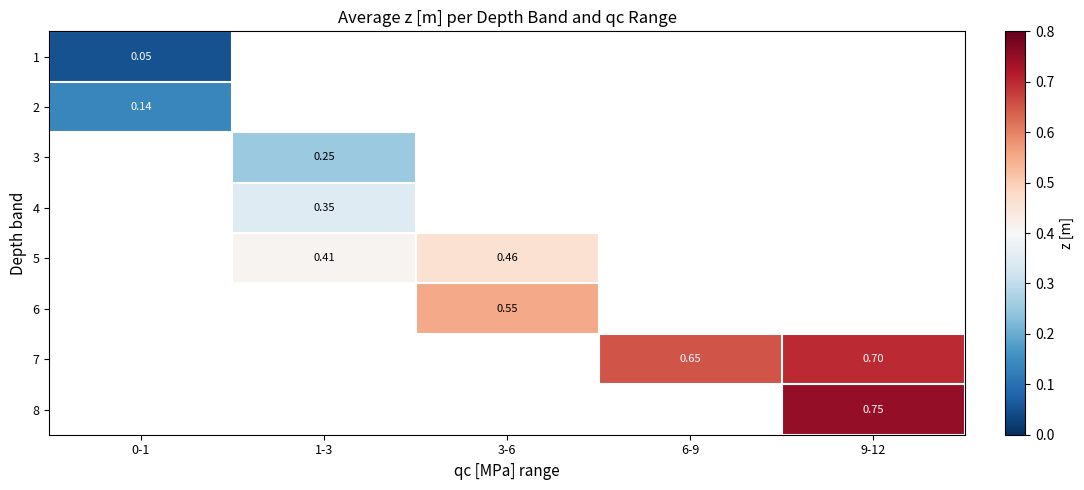

At which label does 1 reach its peak?

0-1